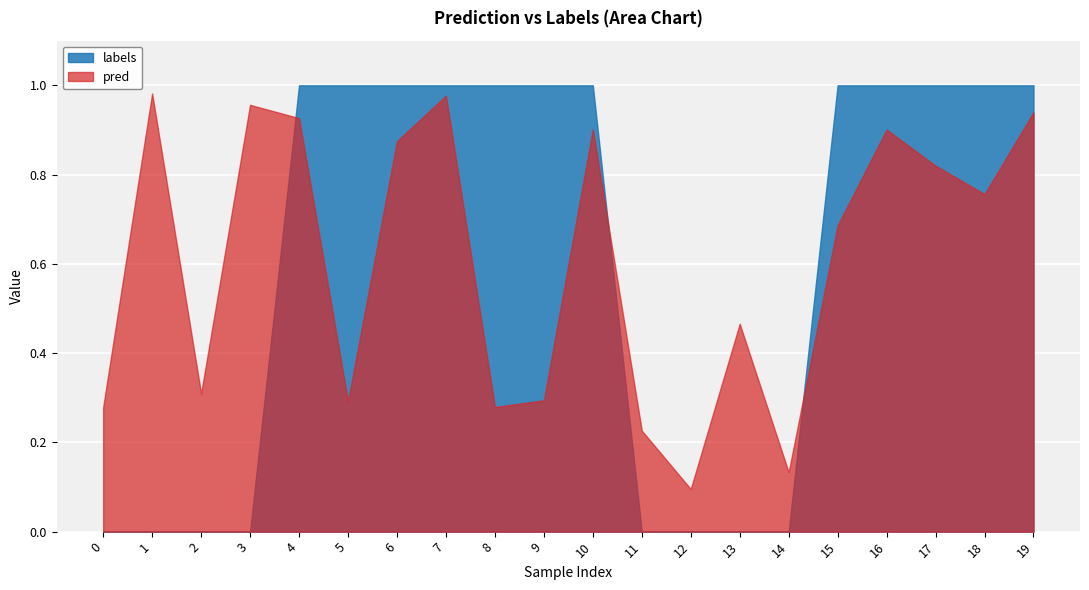

True or false: labels and pred intersect in this chart.

True